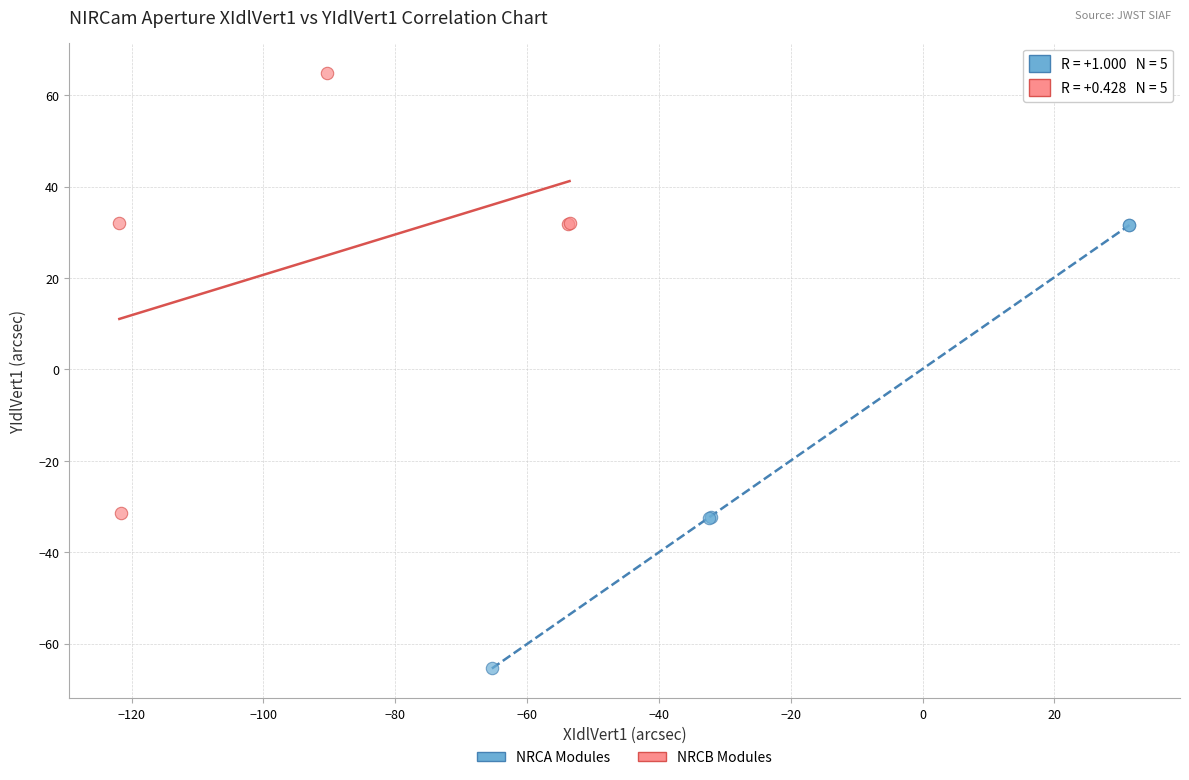

What are all the series names shown in the legend?

NRCA Modules, NRCB Modules